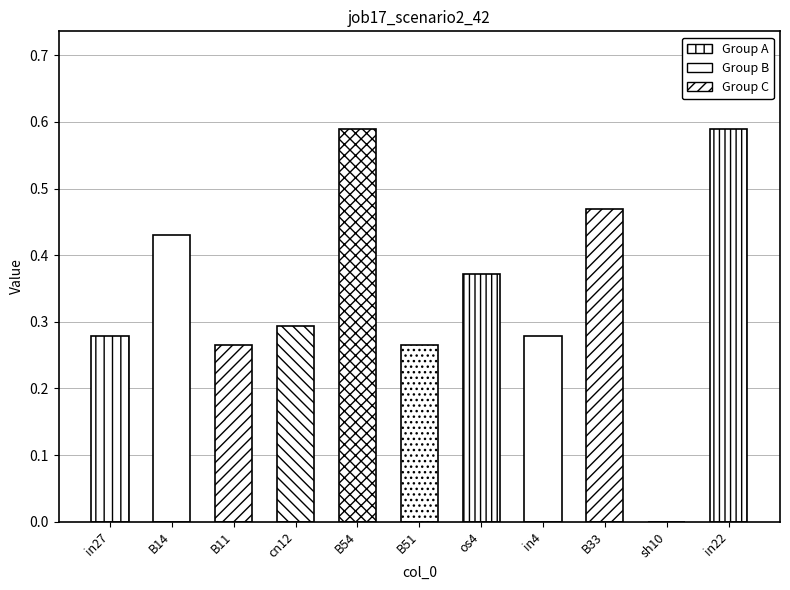

Reading right to left, what are all the values shown in this chart?

0.6	0.0	0.5	0.3	0.4	0.3	0.6	0.3	0.3	0.4	0.3